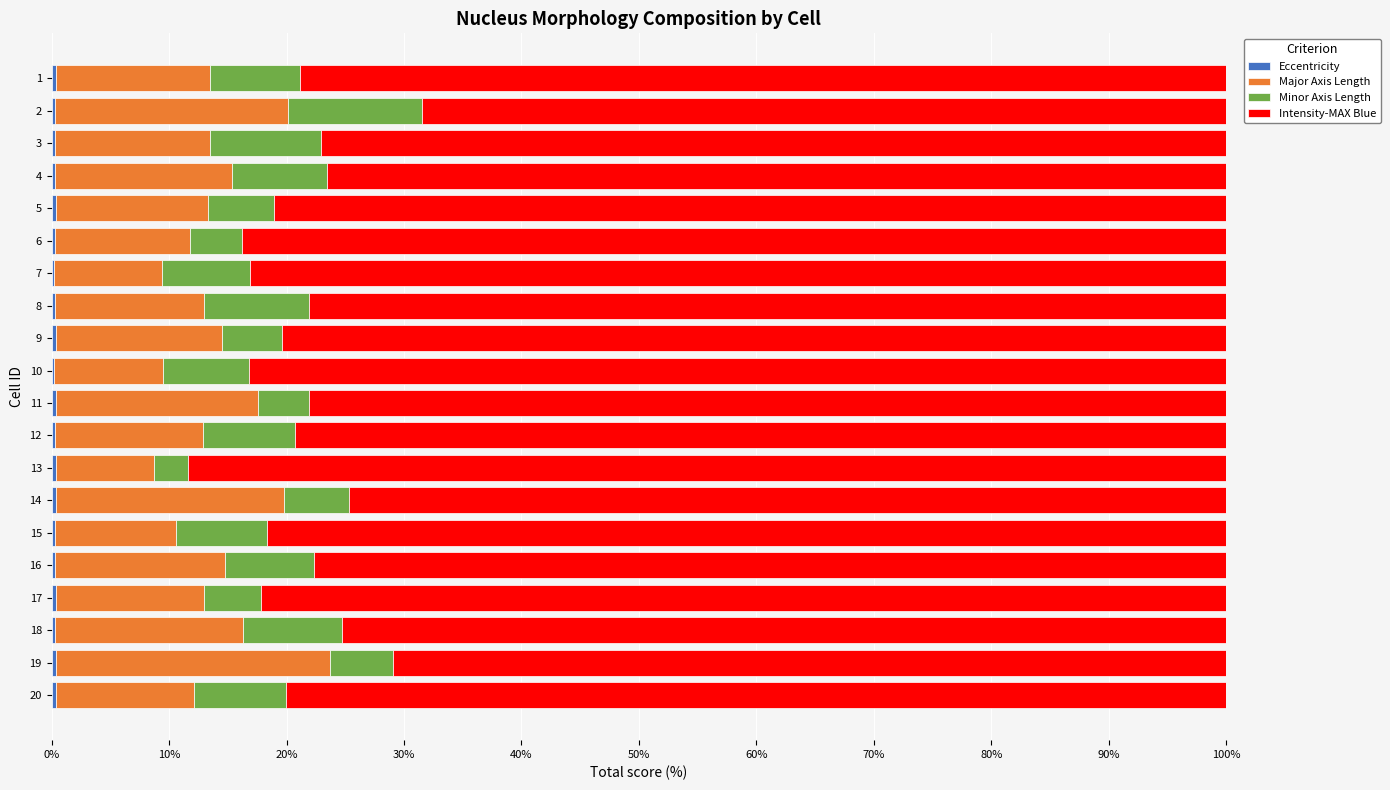

What is the approximate value of Eccentricity at 13?

0.4